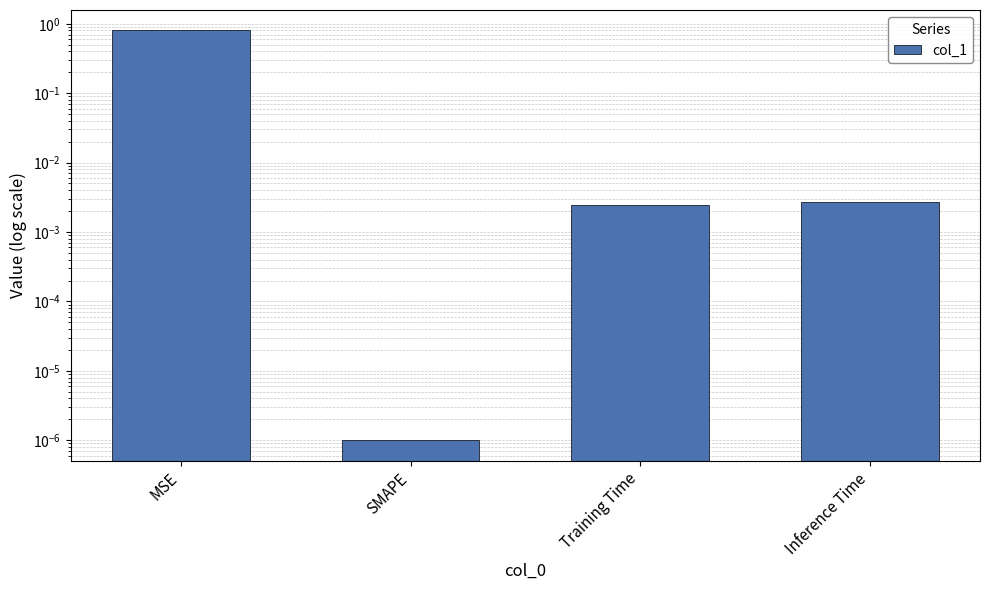

What position from the left is Training Time?

3